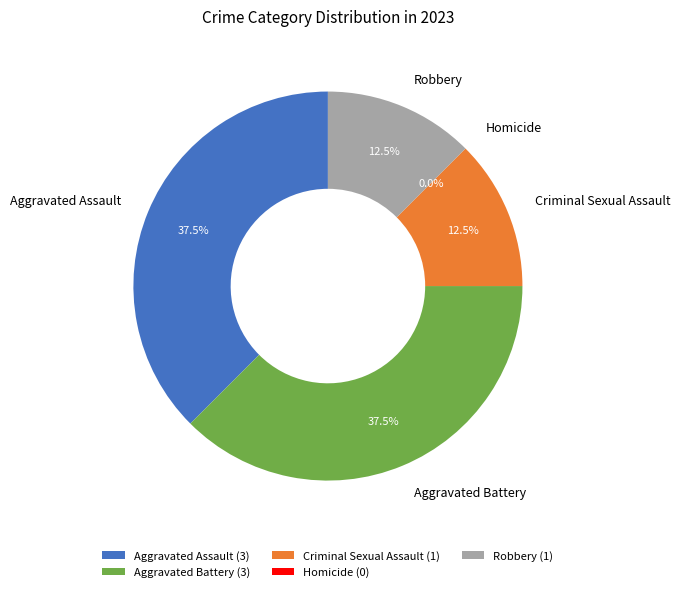

Which slice is the largest?

Aggravated Assault